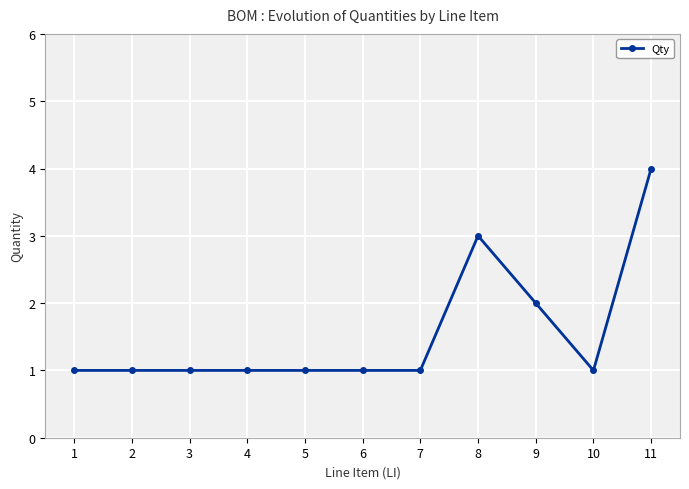

True or false: the data has more than 0 interior local peaks.

True